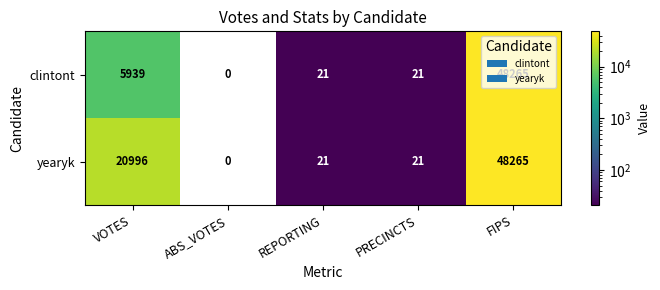

What is the sum of the clintont values at PRECINCTS and FIPS?

48286